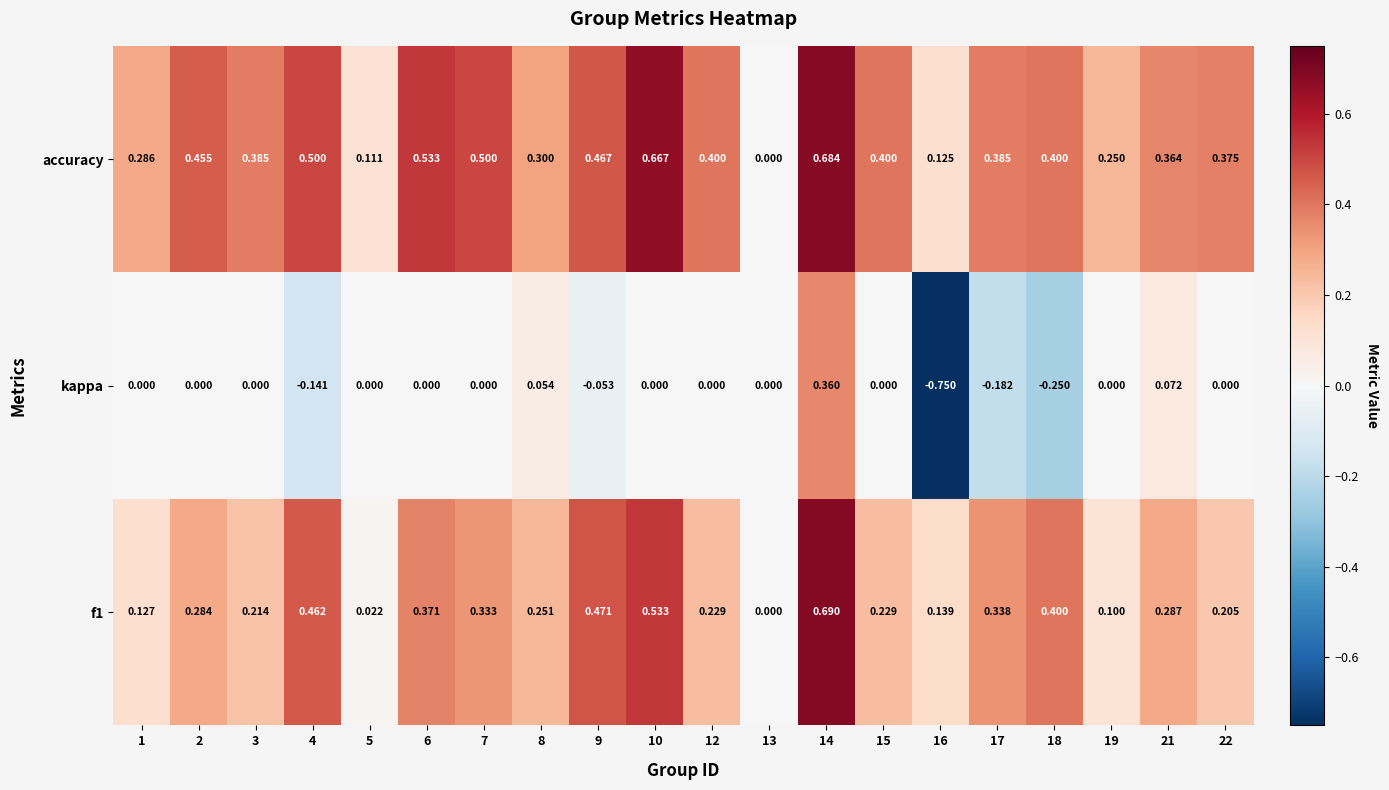

How many negative values does the kappa series have?

5